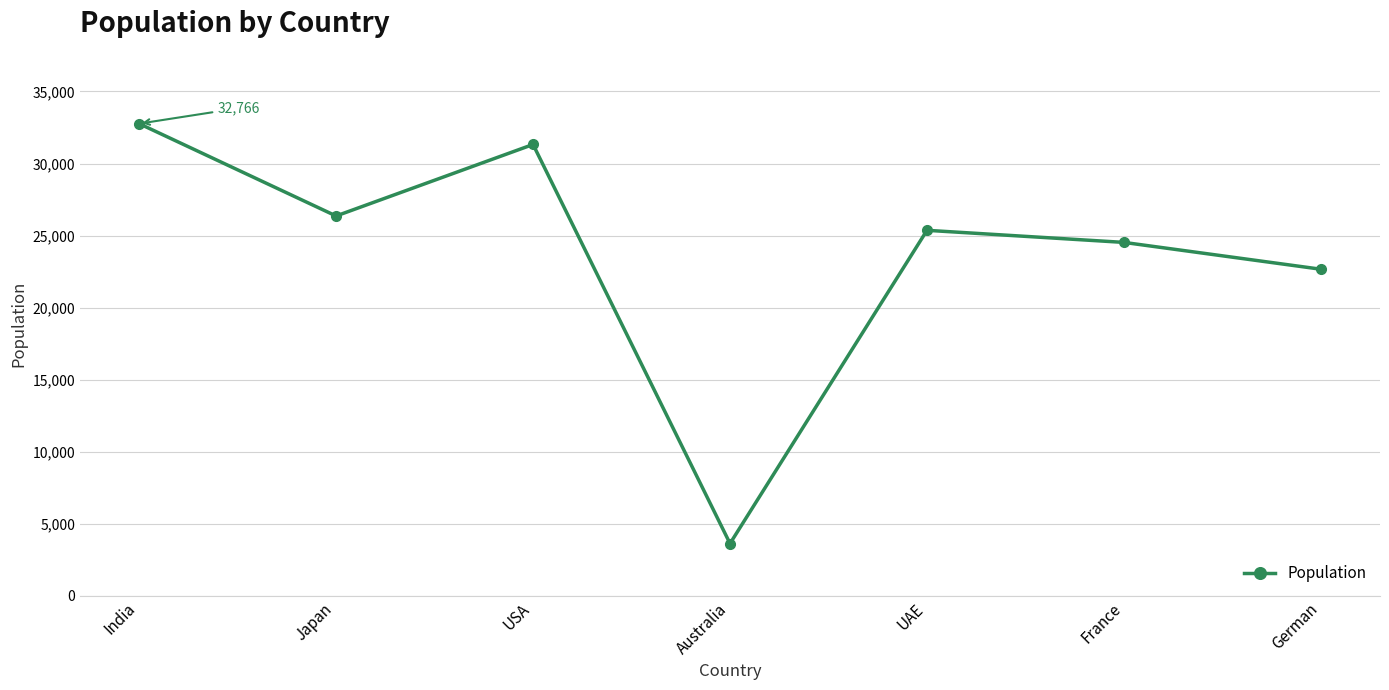

What is the value of the 4th point from the left?

3630